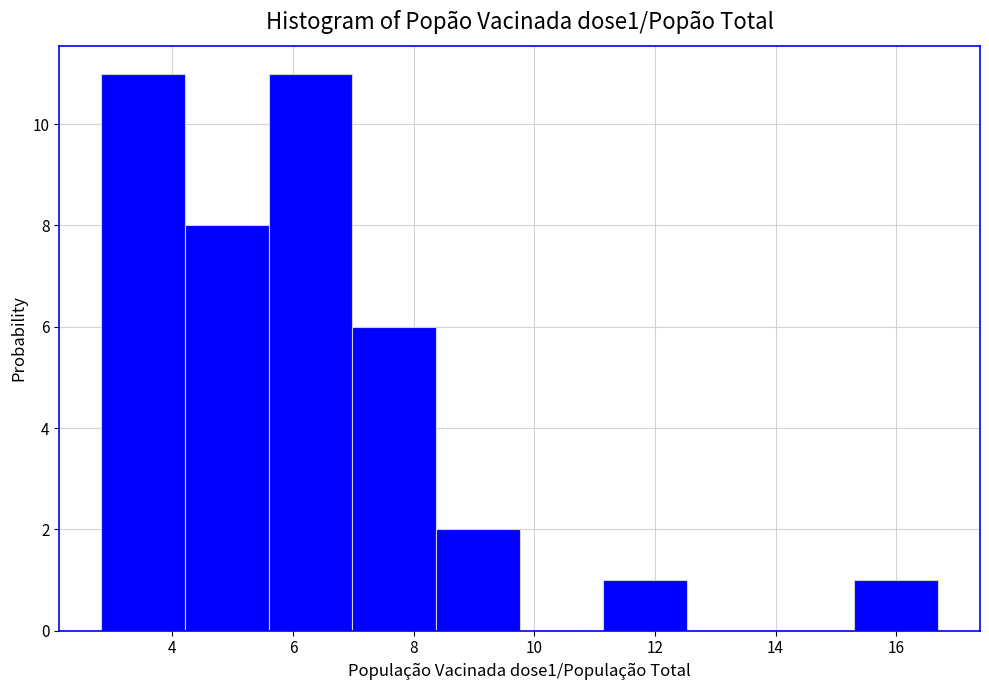

How tall is the bar that spans 4.2 to 5.6 on the x-axis? Neither the bar edges nor the heights are printed on the chart, so give them approximately, as read against the axes.

8